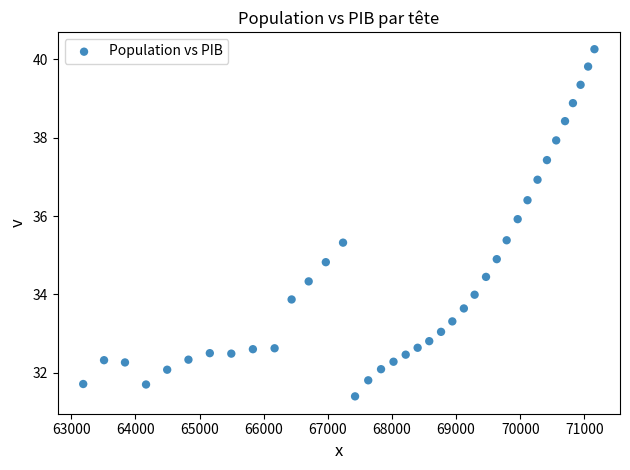

What is the range of Y values (max minus min)?

8.9